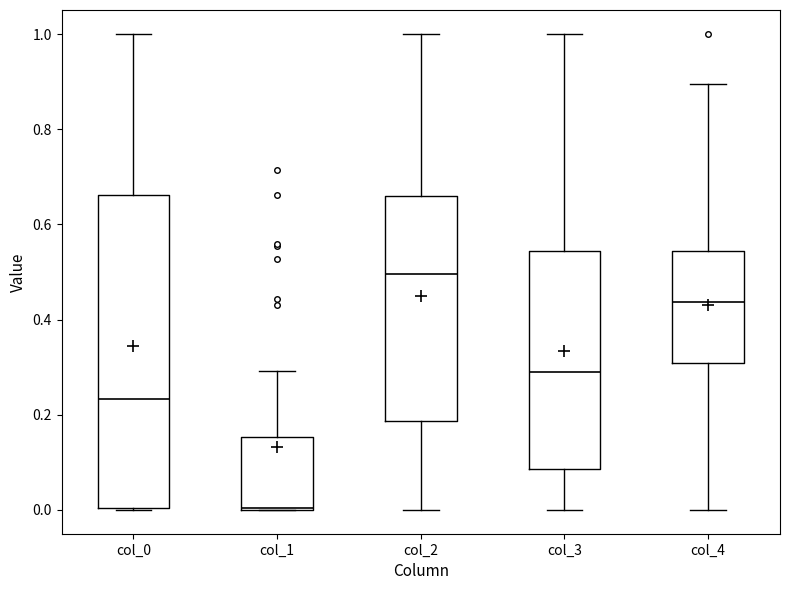

Where does the upper whisker of the box for col_1 end on the y-axis? The values are not printed on the chart, so give them approximately, as read against the axis.

0.30